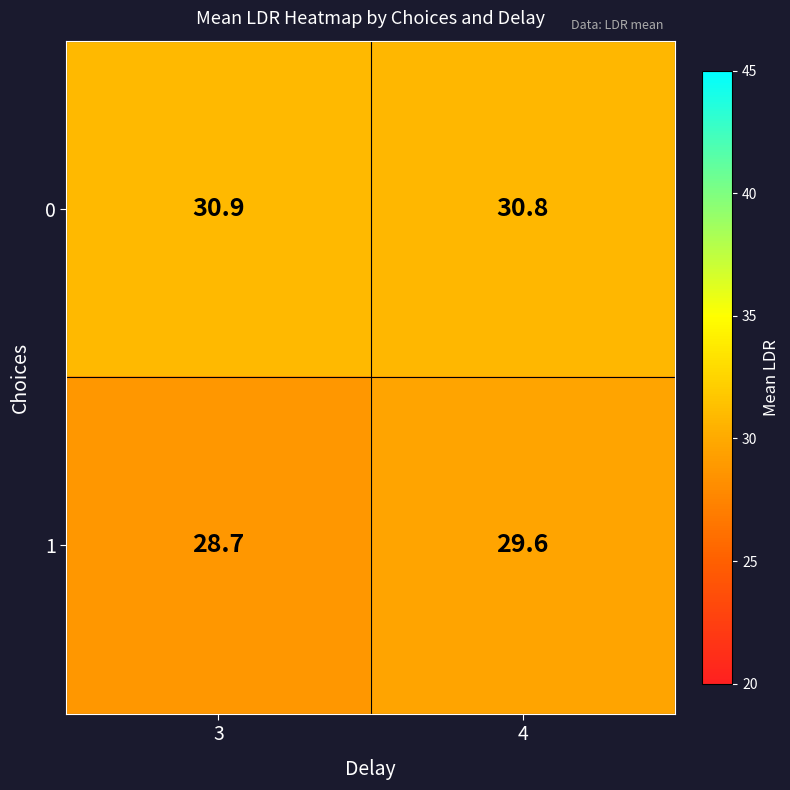

At which label is 1 closest to 29?

3